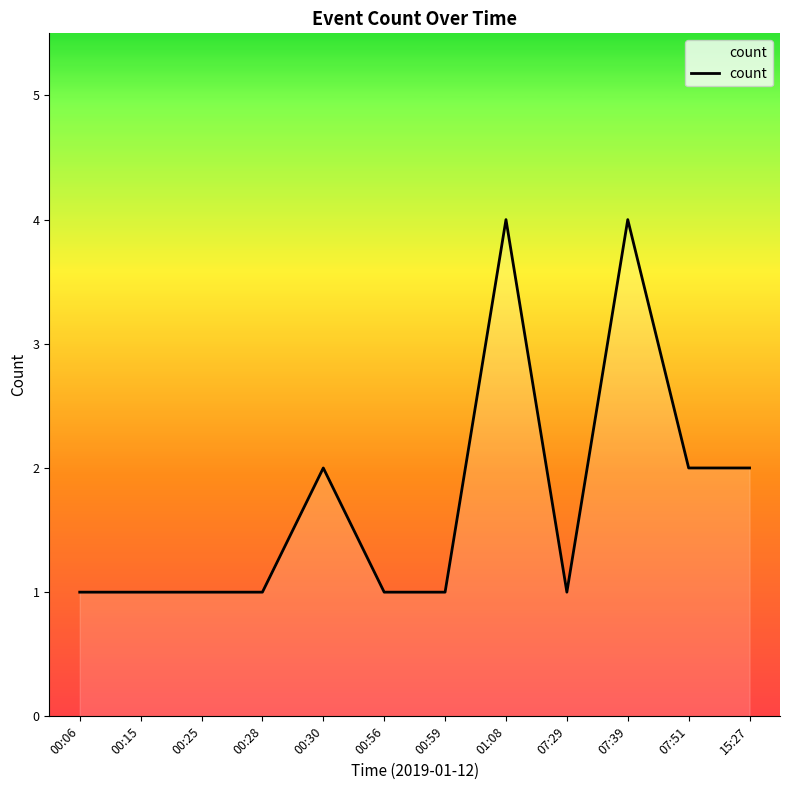

True or false: the data has more than 1 interior local peaks.

True